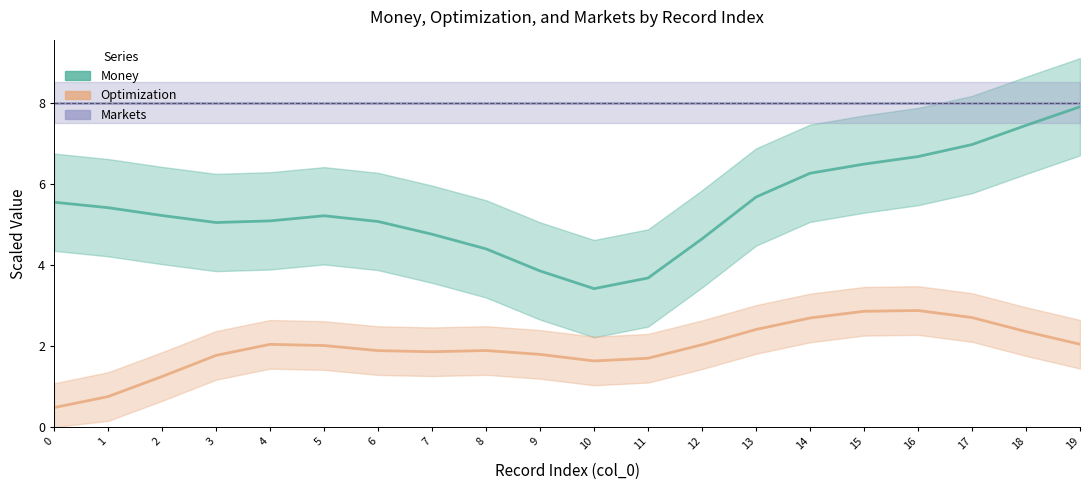

What is the sum of the Money values at 16 and 3?

11.7